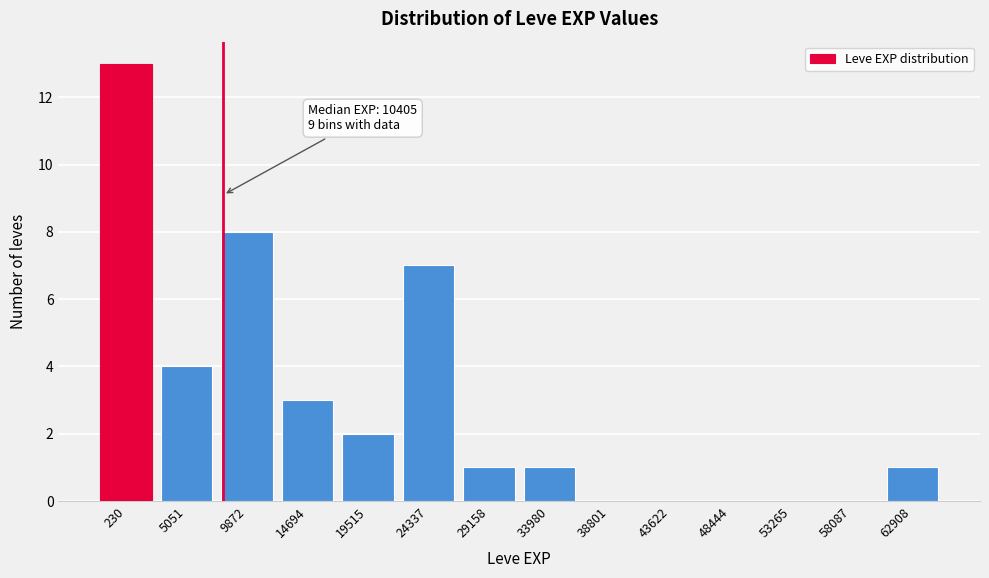

Reading left to right, what are all the values shown in this chart?

230=13	5051=4	9872=8	14694=3	19515=2	24337=7	29158=1	33980=1	38801=0	43622=0	48444=0	53265=0	58087=0	62908=1